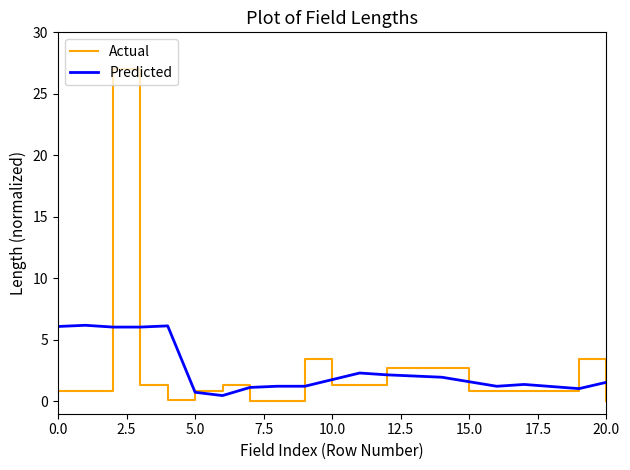

What is the greatest value displayed?

27.0